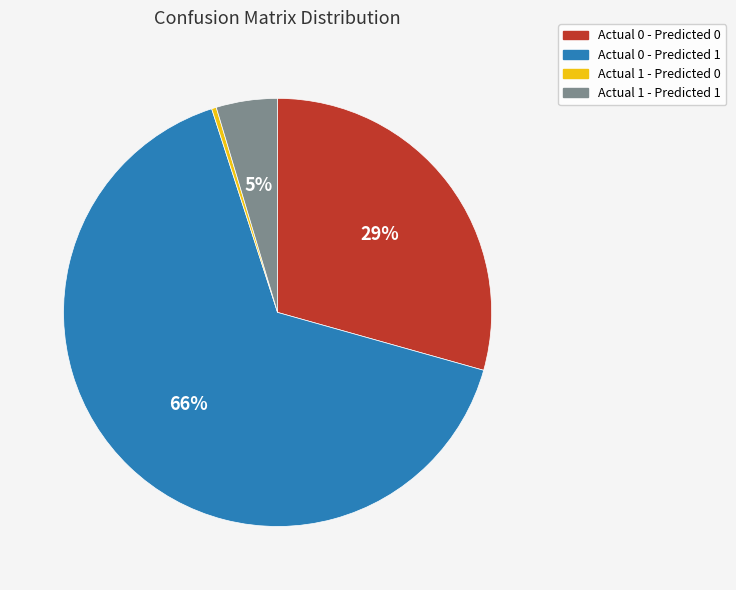

The Actual 0 - Predicted 0 slice represents 29% of the pie. True or false?

True